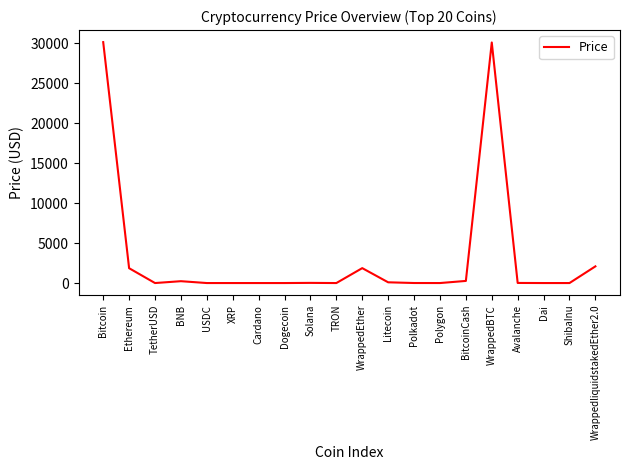

Is it true that the value at Ethereum is 1857.7?

True